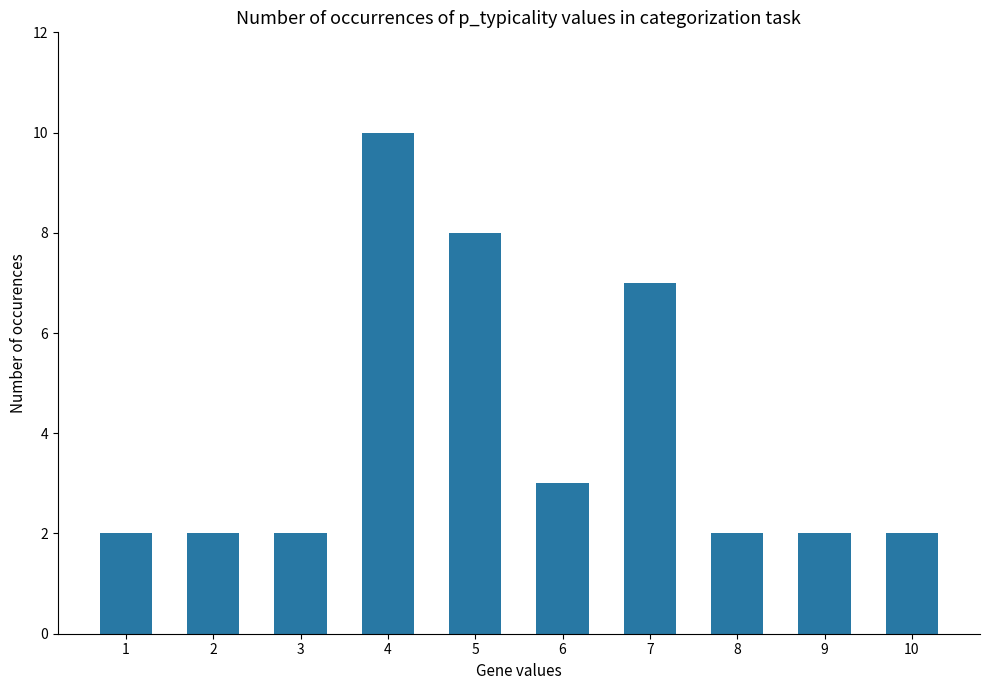

Reading right to left, transcribe all the data shown in this chart.

2	2	2	7	3	8	10	2	2	2